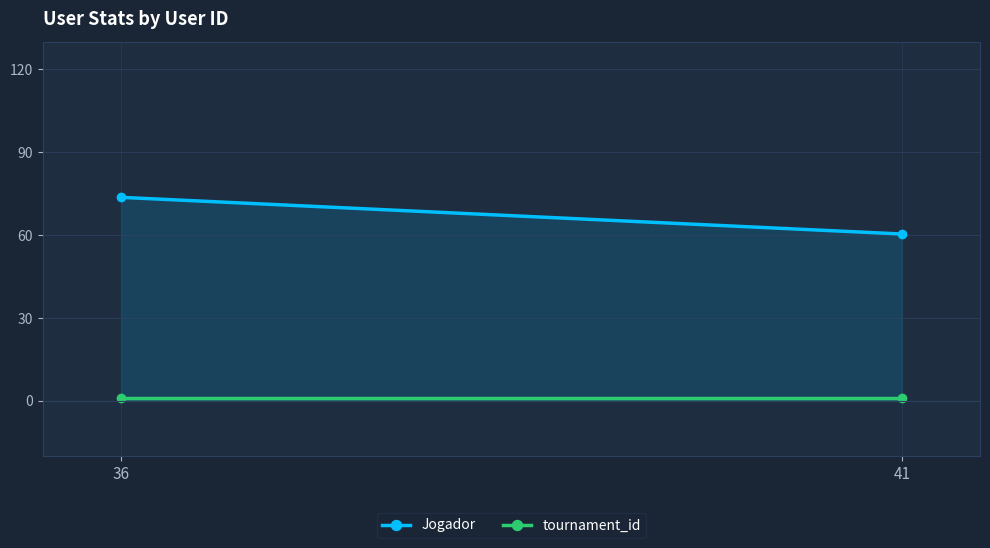

What is the maximum value shown in the chart?

73.7